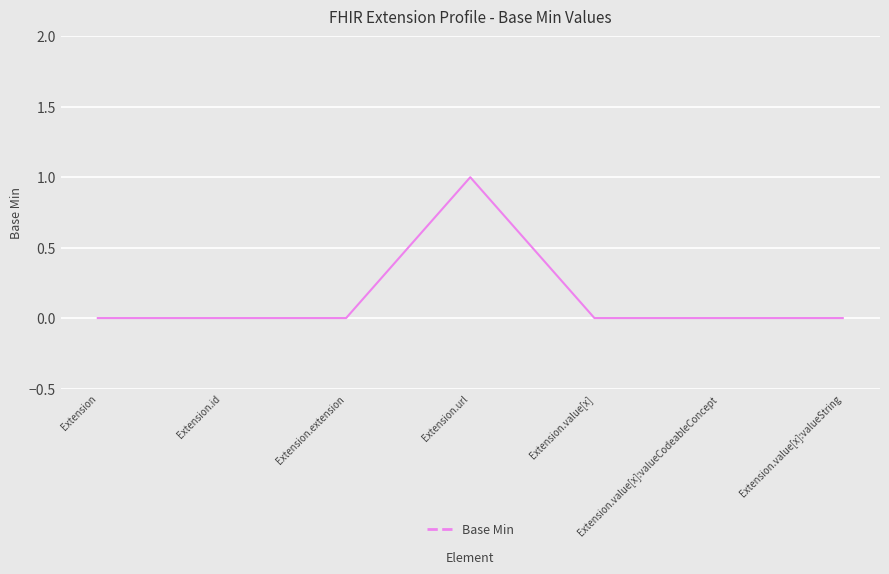

What is the change in value from Extension to Extension.url?

+1